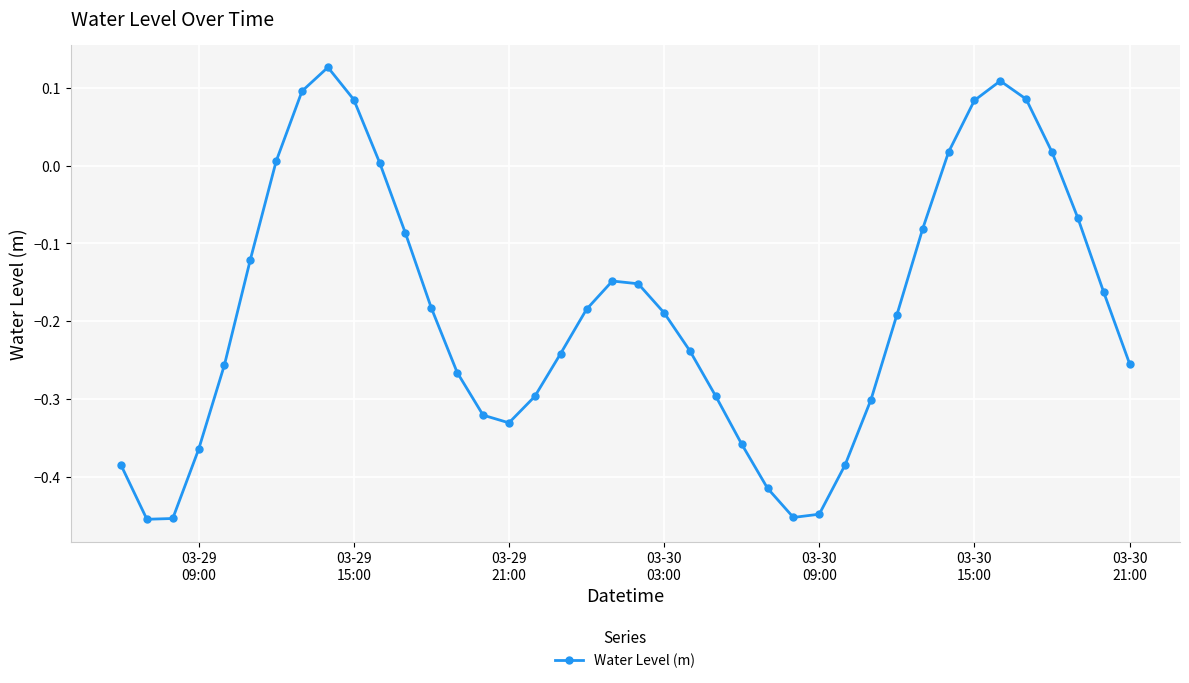

True or false: there are more than 1 points higher than both neighbors.

True